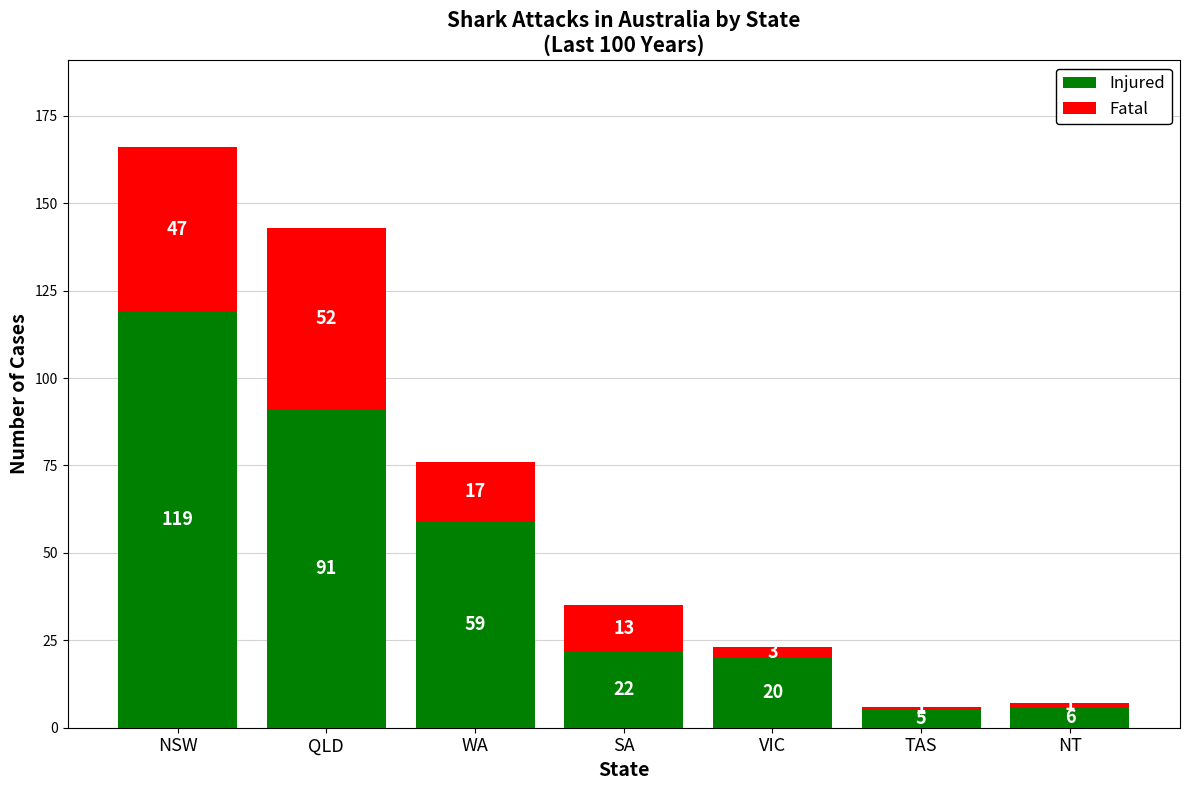

What is the maximum value for Injured?

119